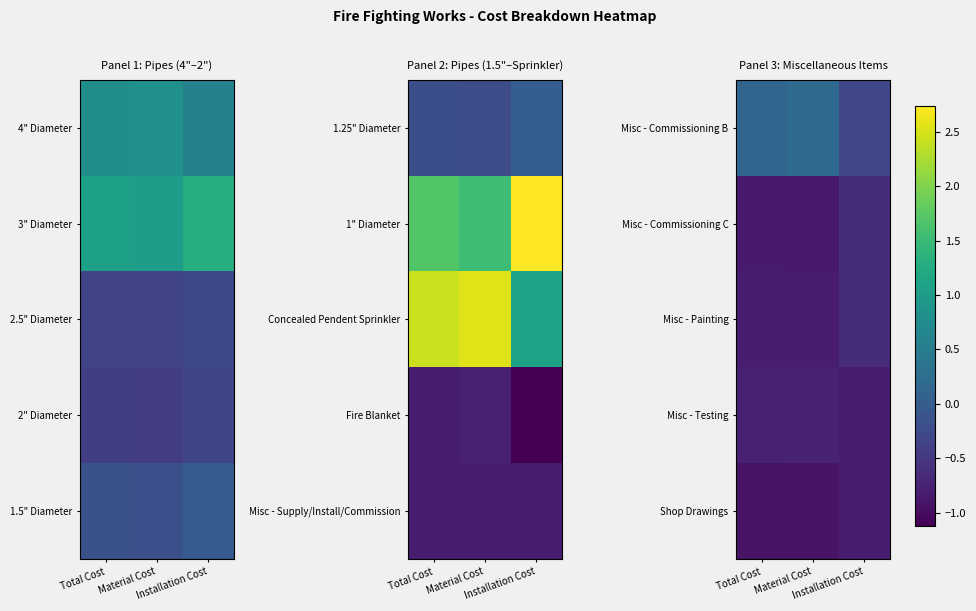

Is it true that Misc - Painting equals -1.1 at Installation Cost?

False